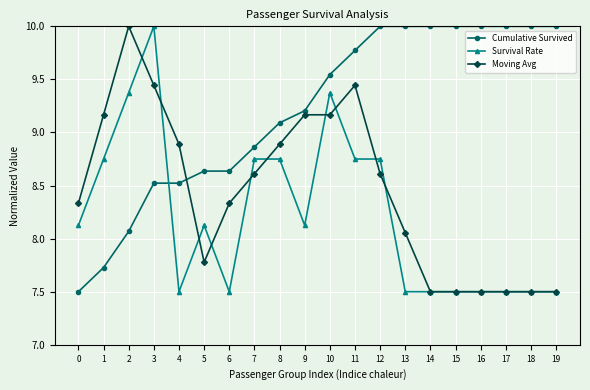

What is the maximum value shown in the chart?

10.0